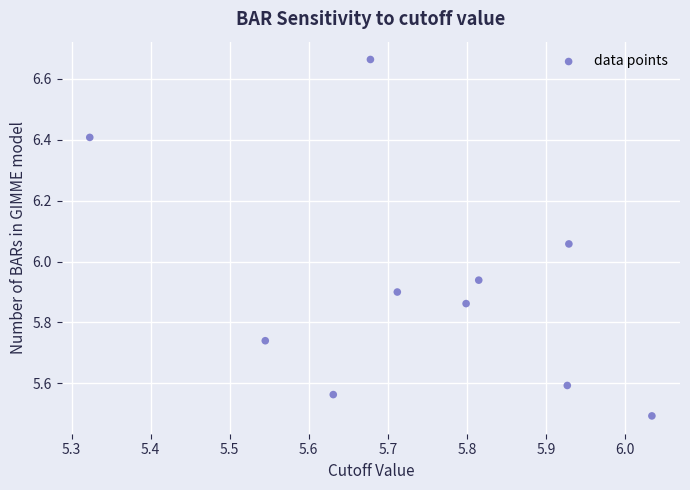

What is the range of Y values (max minus min)?

1.2